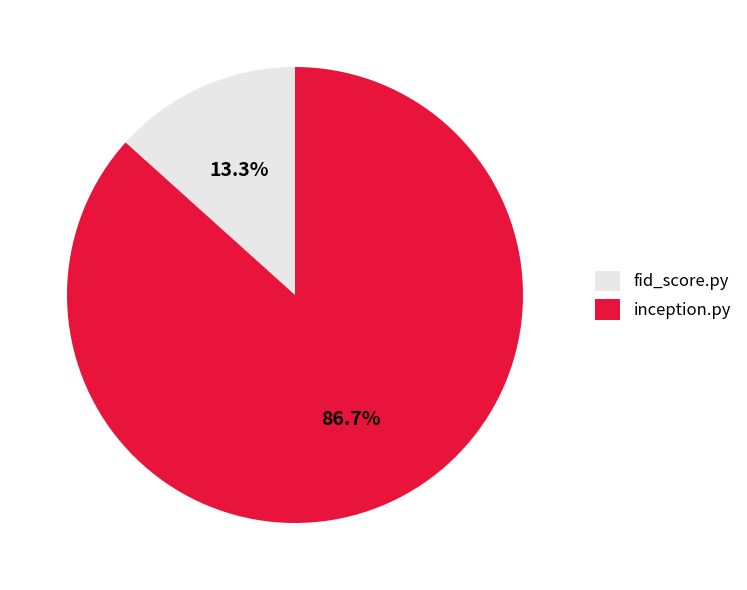

How much of the chart is everything except fid_score.py?

86.7%